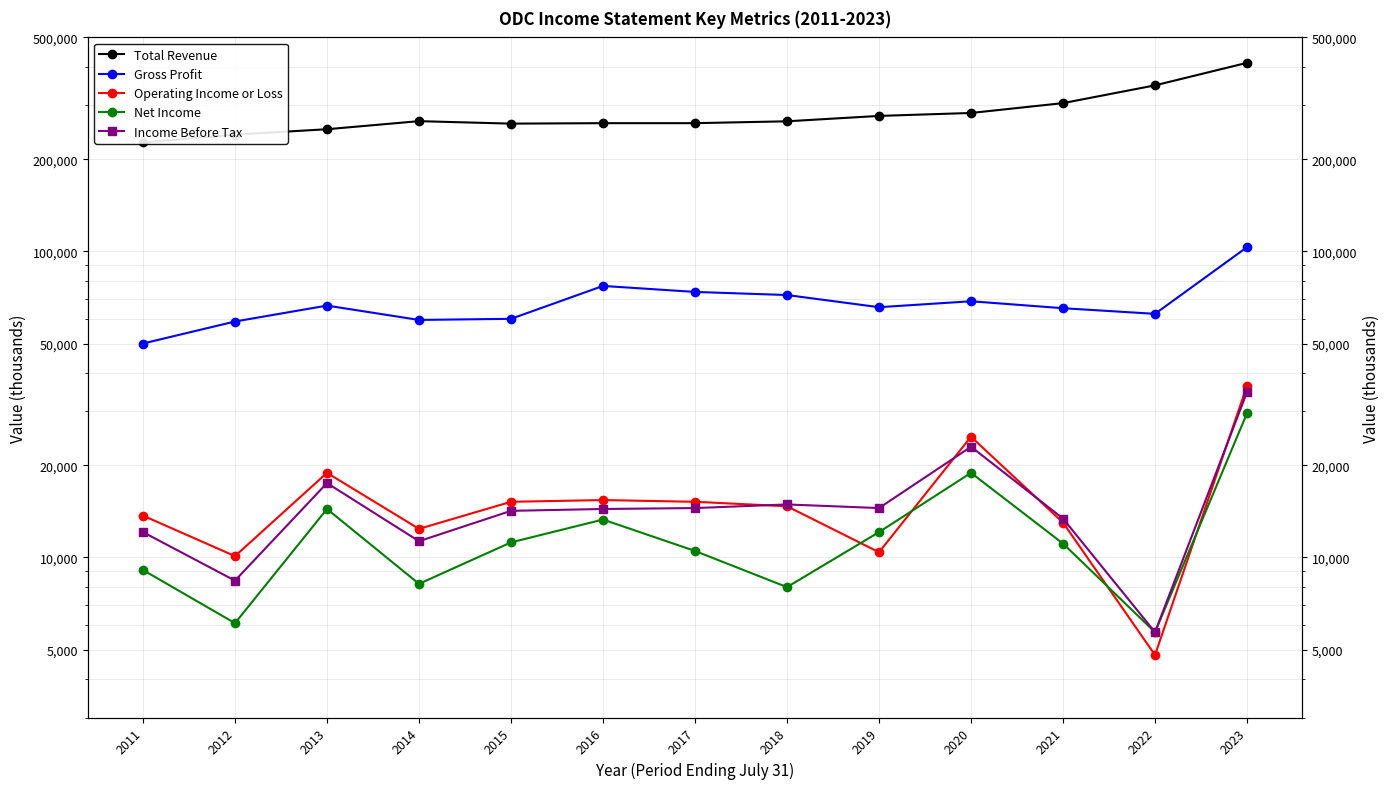

Rank the series by their maximum value, from lowest to highest.

Net Income, Income Before Tax, Operating Income or Loss, Gross Profit, Total Revenue